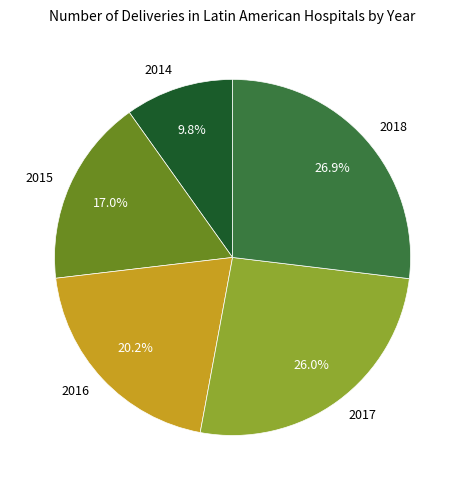

Is there any slice that represents more than half of the pie?

No